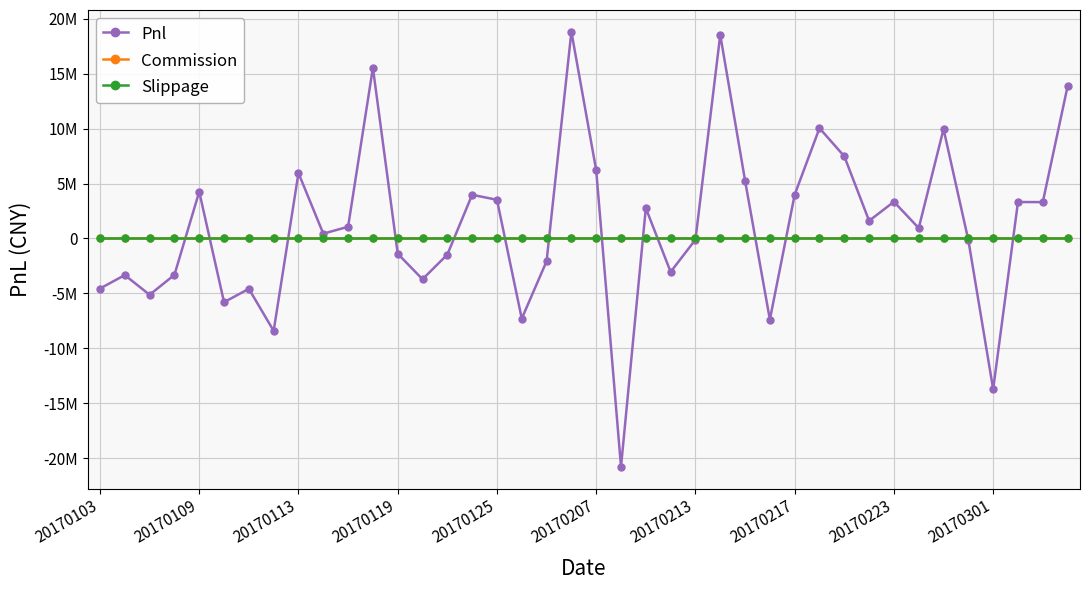

At which category is the sum across all series the highest?

19